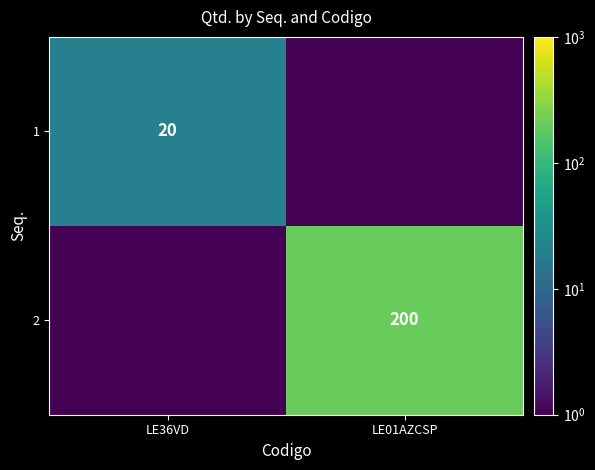

What is the total value across all series at LE01AZCSP?

200.5